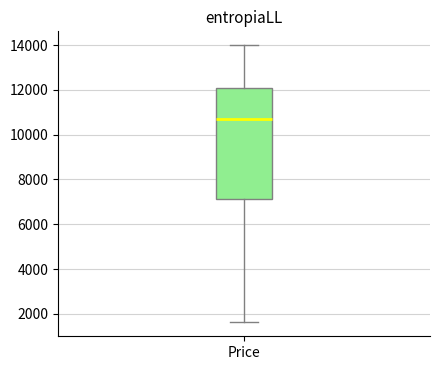

Where is the lower edge of the box for Price on the y-axis? The values are not printed on the chart, so give them approximately, as read against the axis.

7200